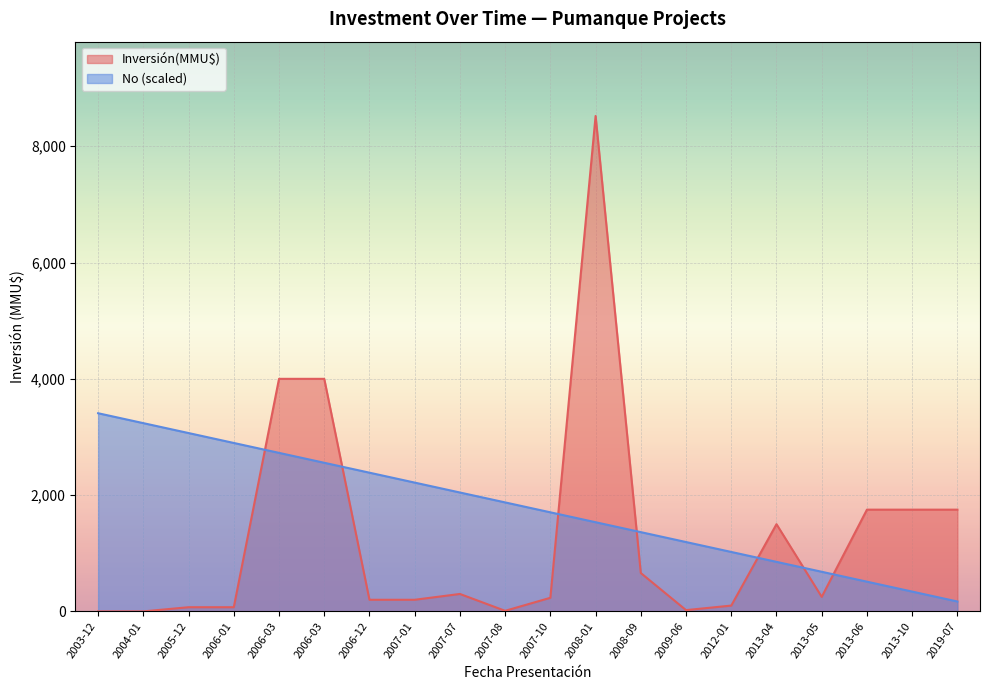

How many intersections are there between Inversión(MMU$) and No?

7